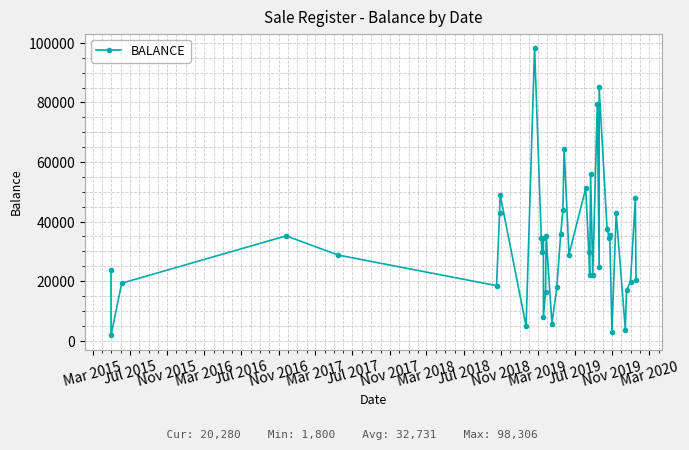

What is the difference between the second highest and second lowest values?

82124